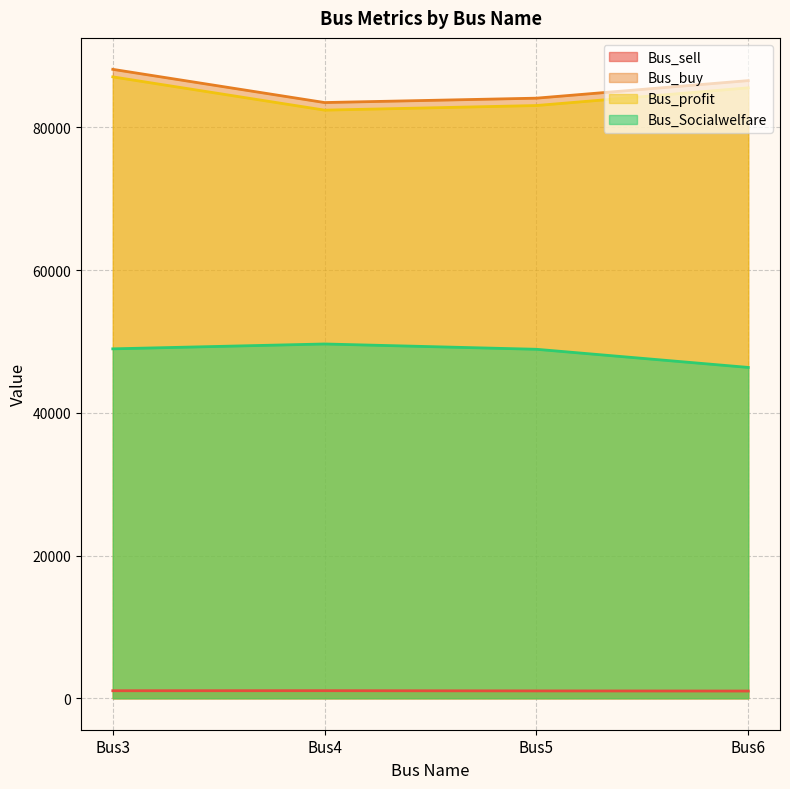

True or false: Bus_sell and Bus_buy intersect in this chart.

False